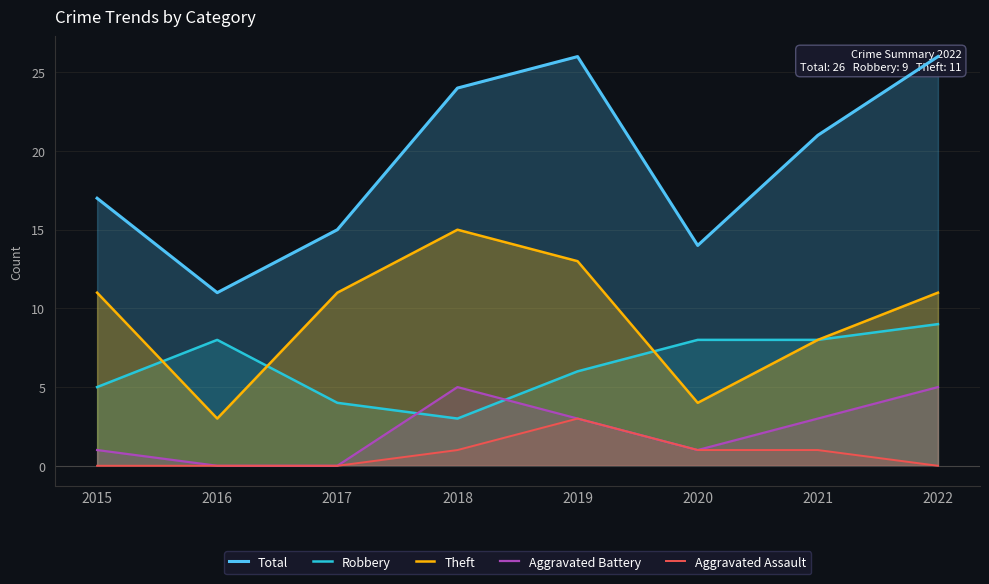

At which category does the chart reach its peak across all series?

2019